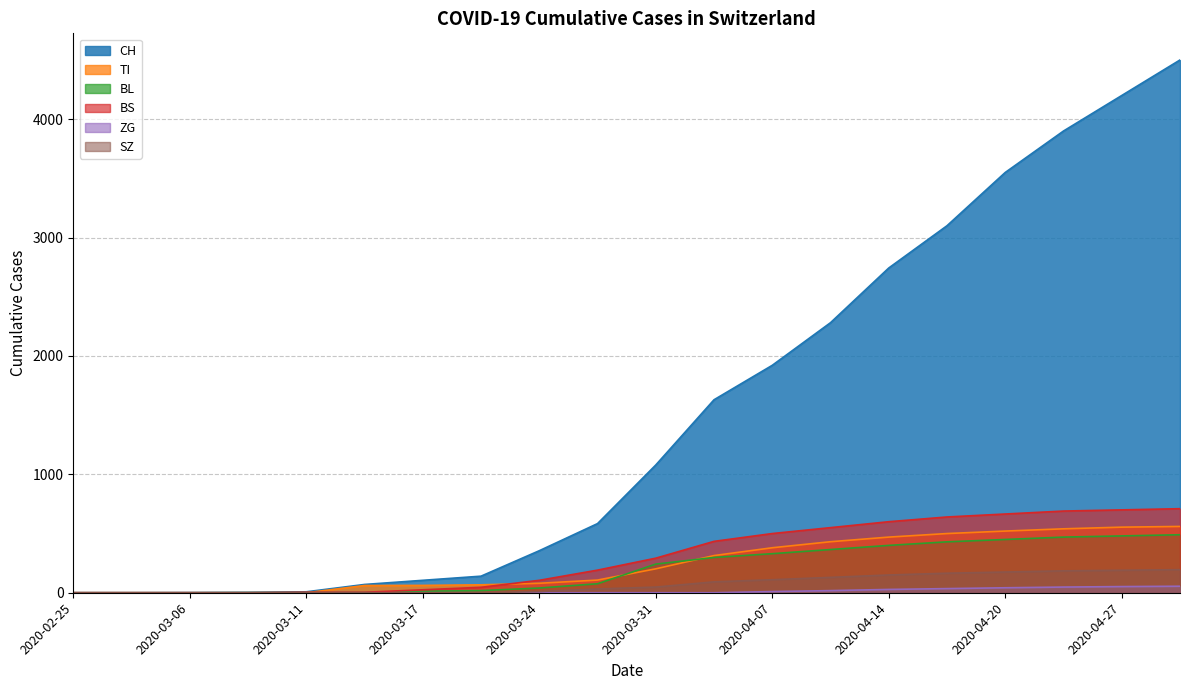

Which category has the highest value in the SZ series?

2020-04-30